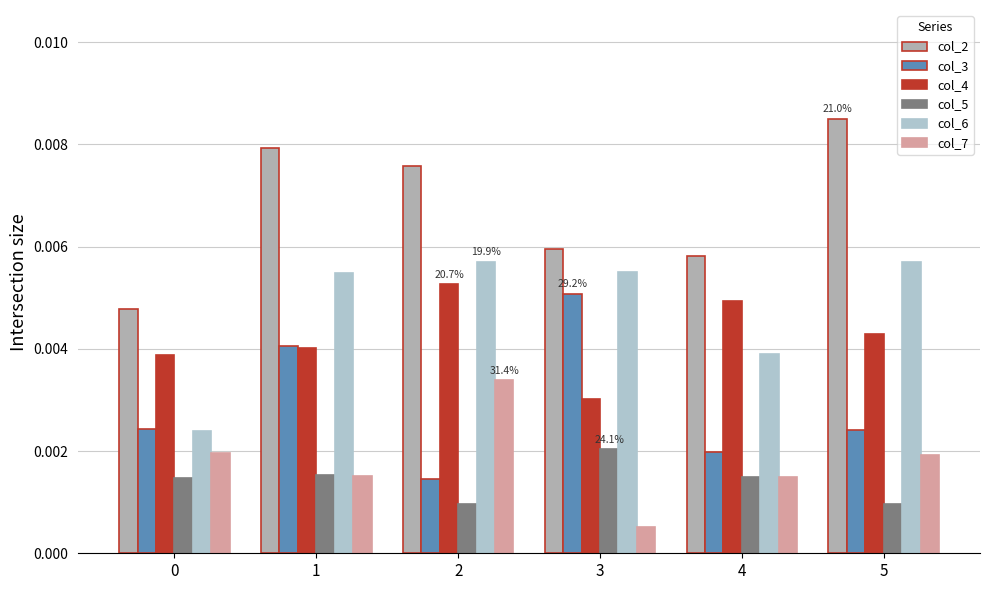

The value of col_3 at 2 is 0.0. True or false?

True